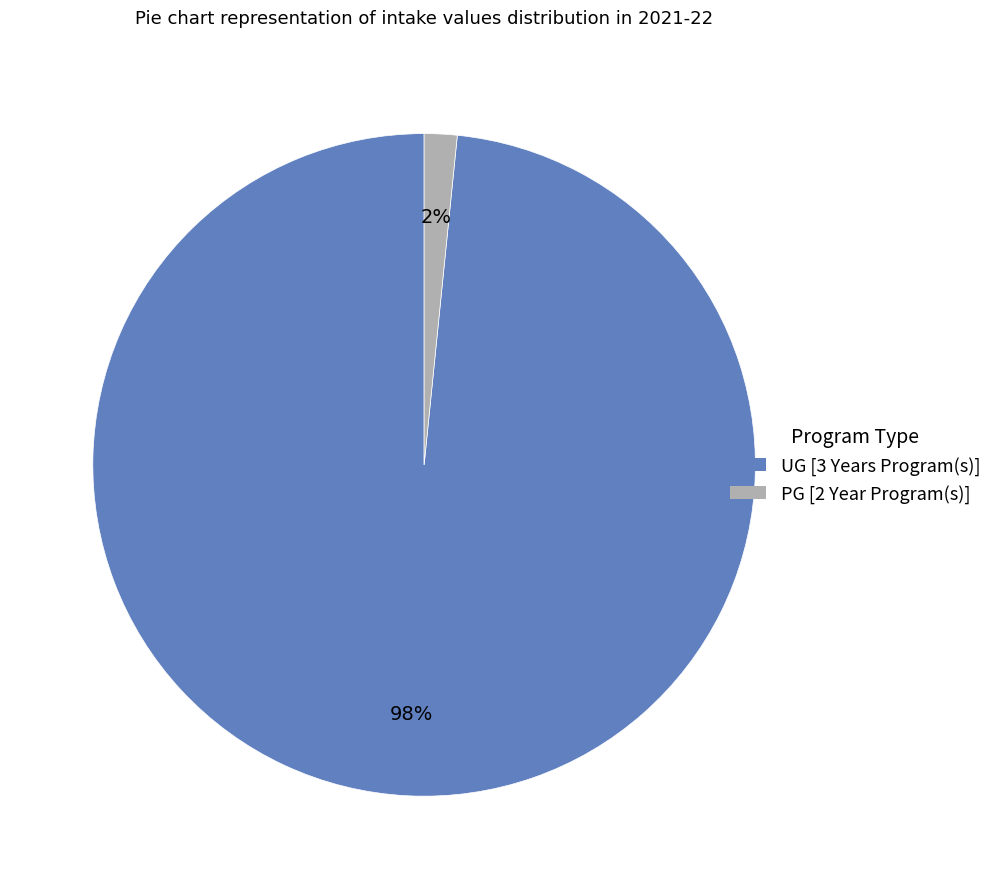

The PG [2 Year Program(s)] slice represents 14% of the pie. True or false?

False